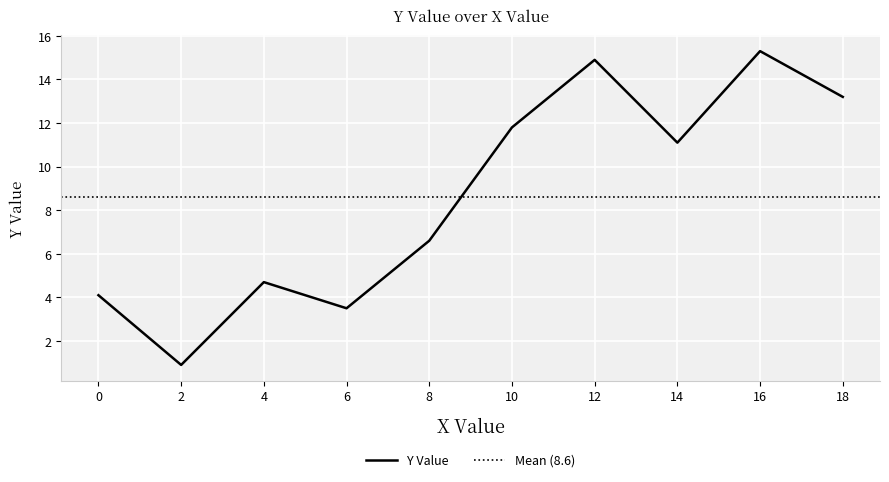

What is the maximum value shown in the chart?

15.3